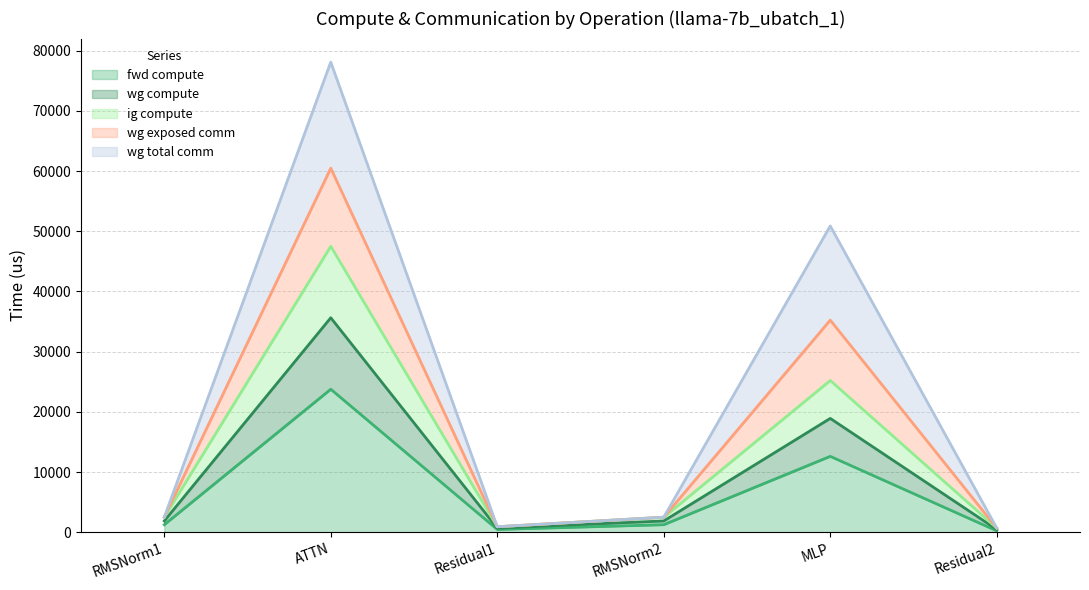

The fwd compute series shows 12604.2 at MLP. True or false?

True